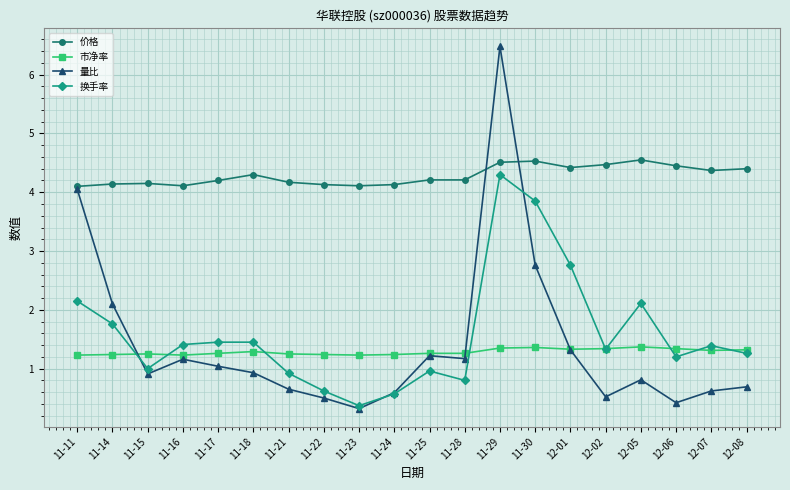

What value does the 市净率 series have at 11-29?

1.4